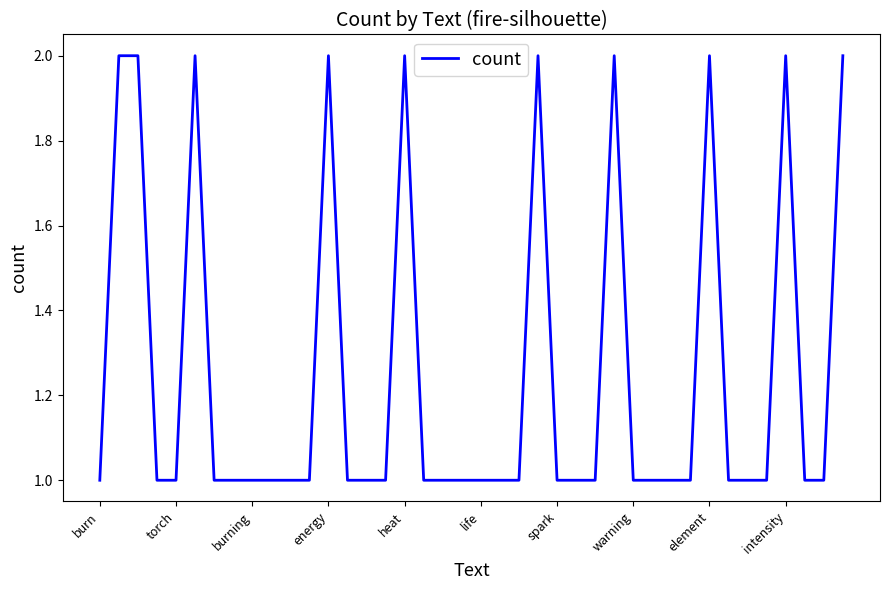

How many categories are shown in the chart?

40